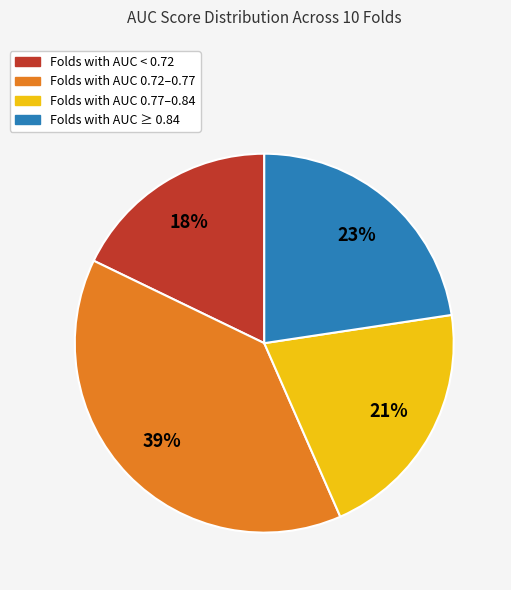

Is there a majority slice in this chart?

No